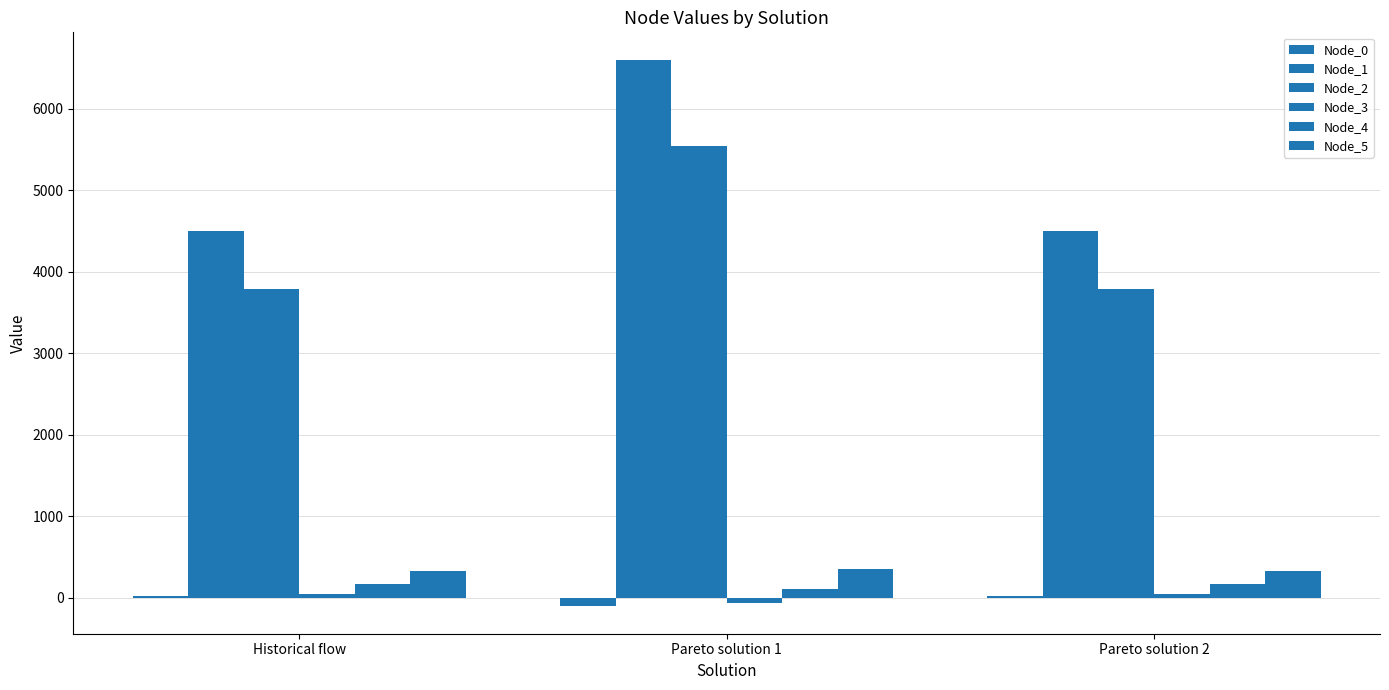

Is it true that Node_1 equals 1976.1 at Historical flow?

False